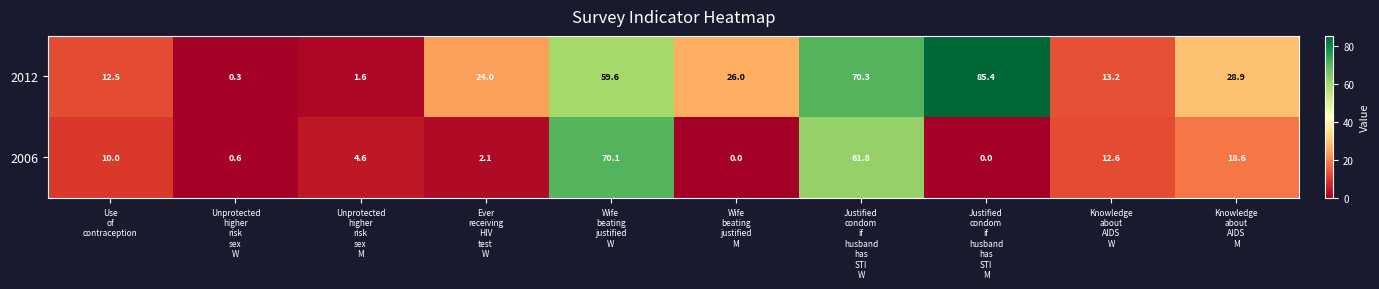

Rank the series by their average value, from highest to lowest.

2012, 2006